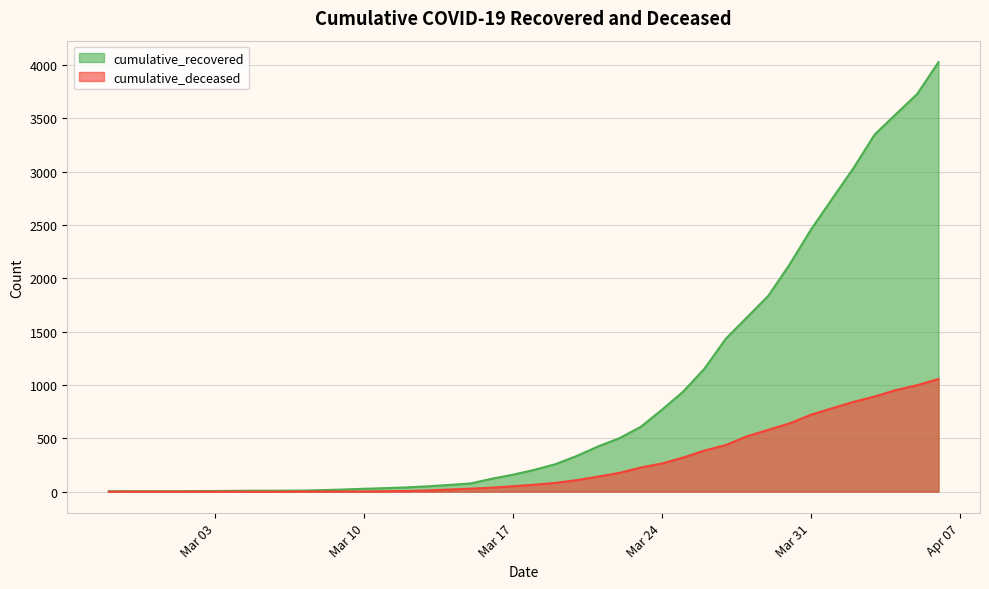

At which label does cumulative_deceased reach its minimum?

2020-02-27